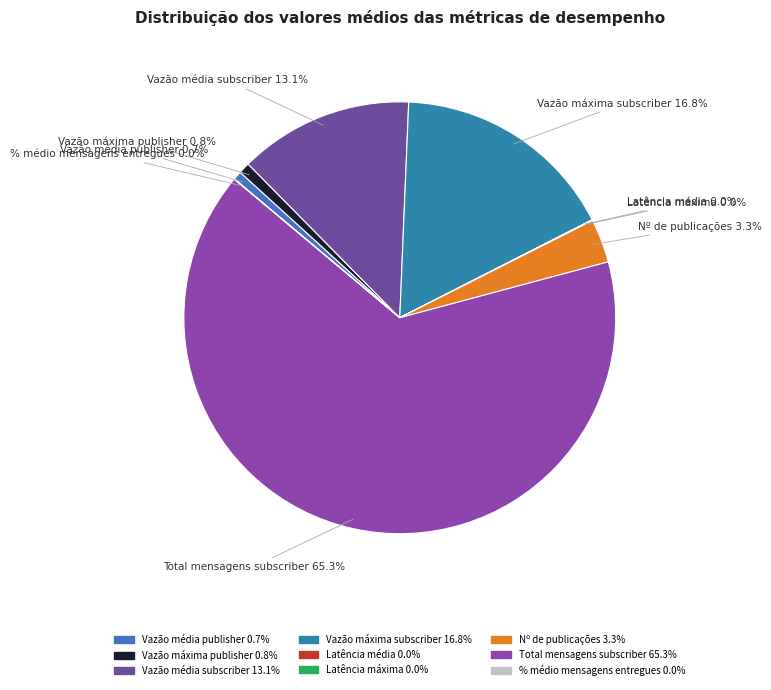

Combined, do Total mensagens subscriber and Nº de publicações account for over 50%?

Yes